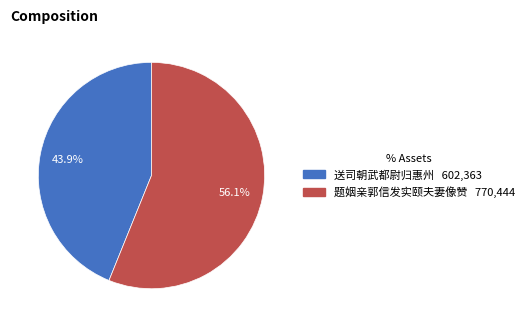

Is there a majority slice in this chart?

Yes